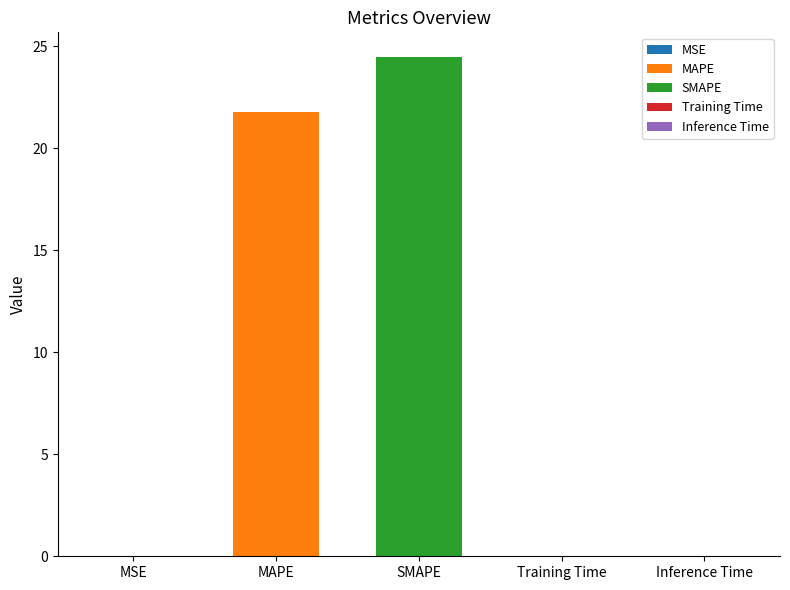

Which label corresponds to the smallest value in the chart?

Inference Time